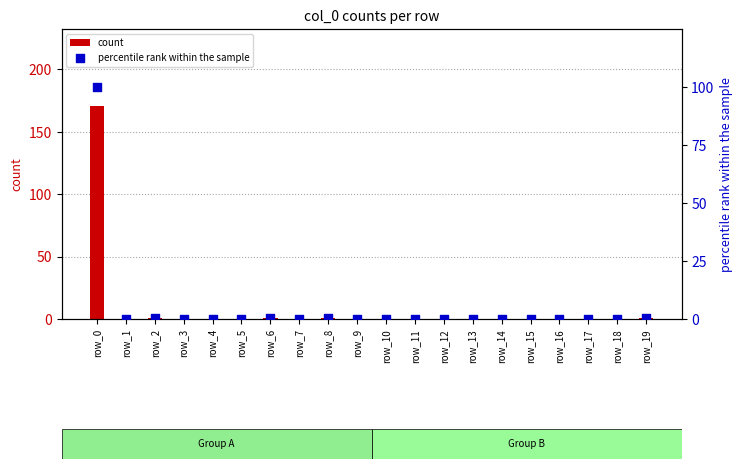

What are all the series names shown in the legend?

count, percentile rank within the sample